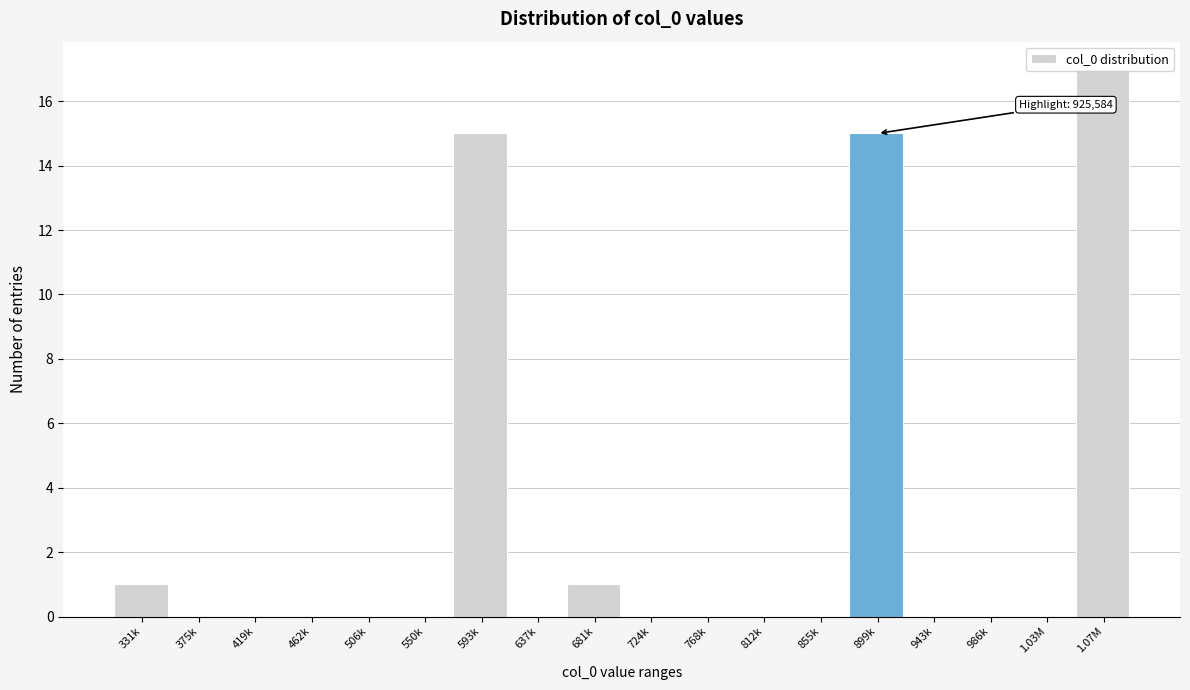

What is the sum of all values?

49